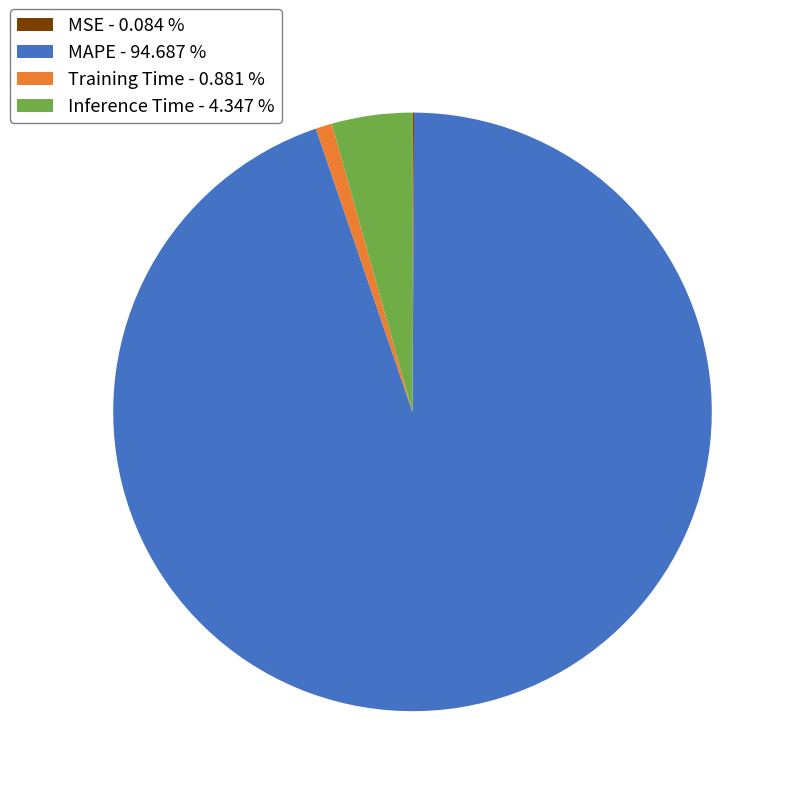

Is there any slice that represents more than half of the pie?

Yes